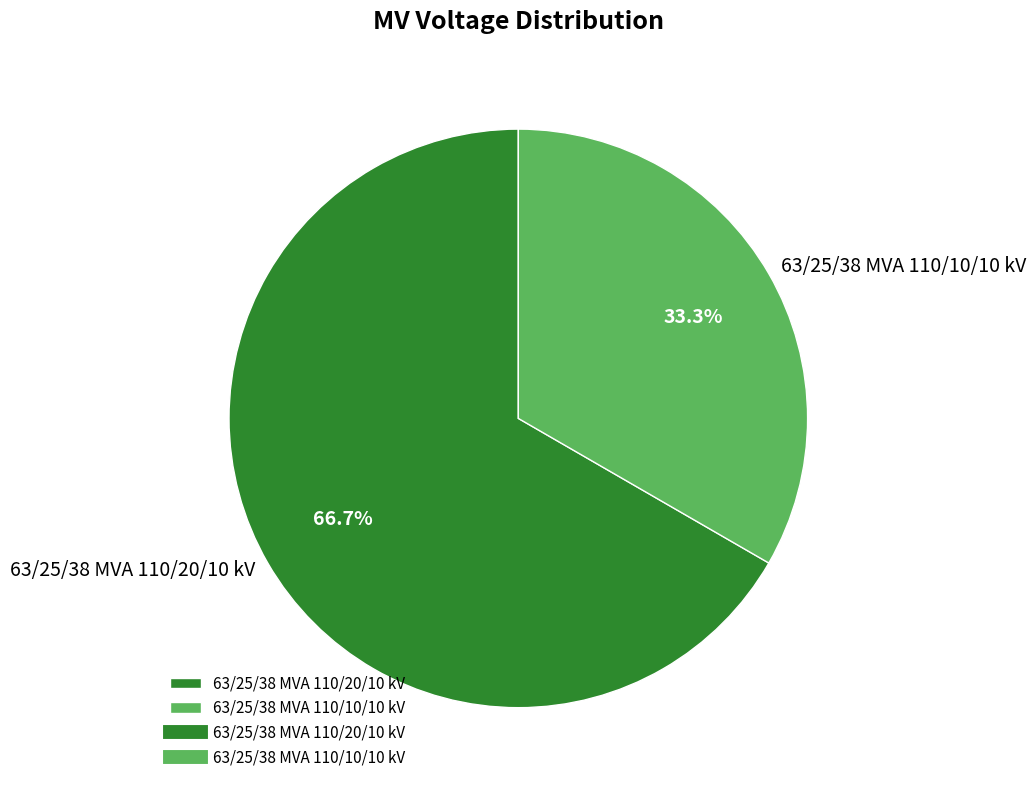

Which slice is the smallest?

63/25/38 MVA 110/10/10 kV